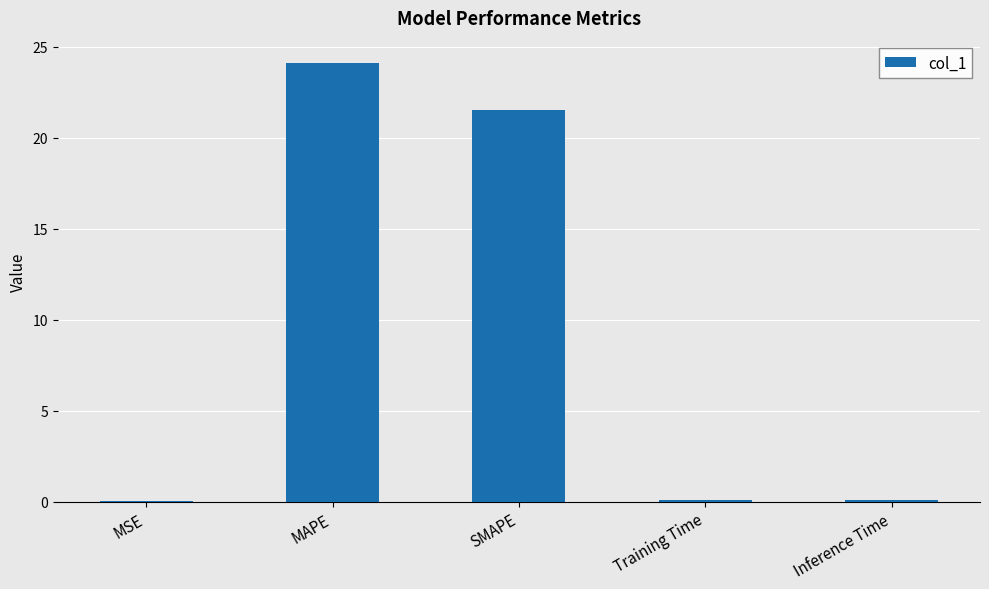

Read the value at Inference Time.

0.1